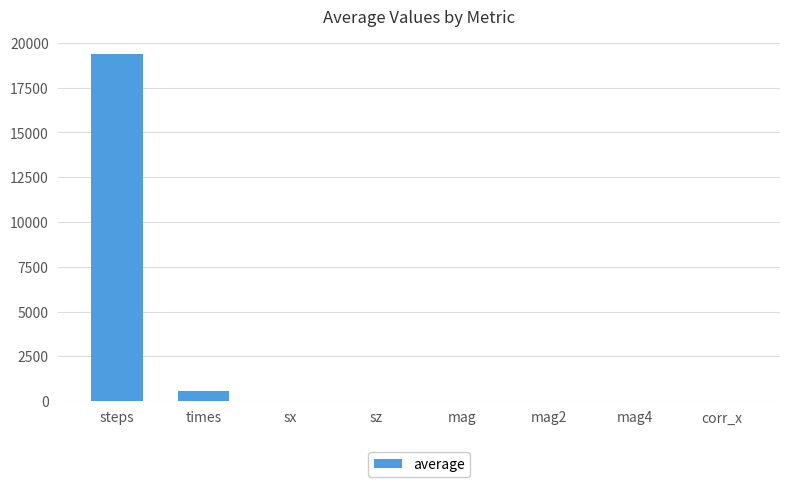

Which label corresponds to the largest value in the chart?

steps